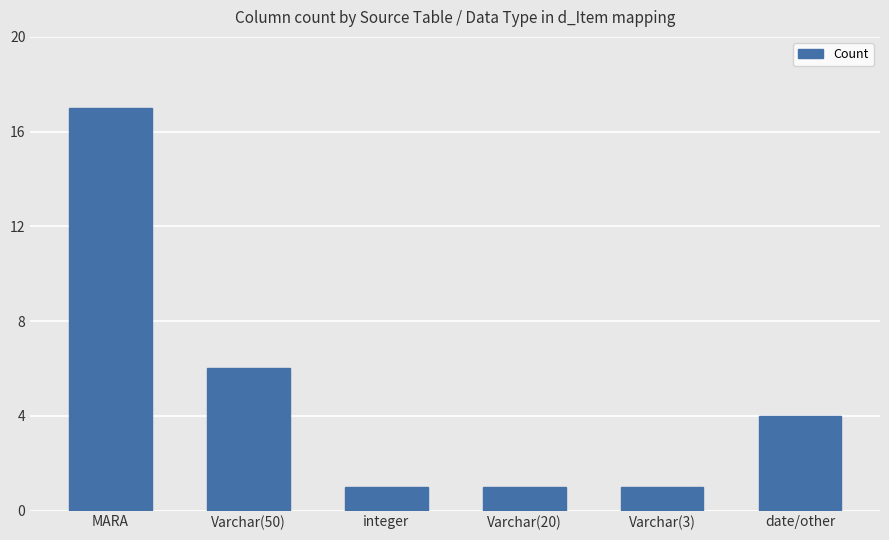

What is the greatest value displayed?

17